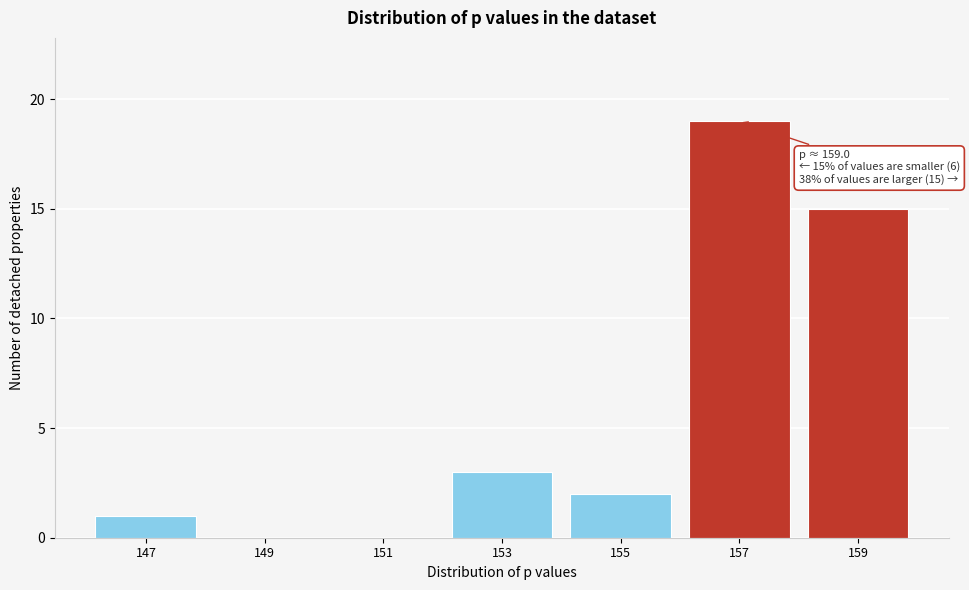

Reading right to left, what are all the values shown in this chart?

159=15	157=19	155=2	153=3	151=0	149=0	147=1